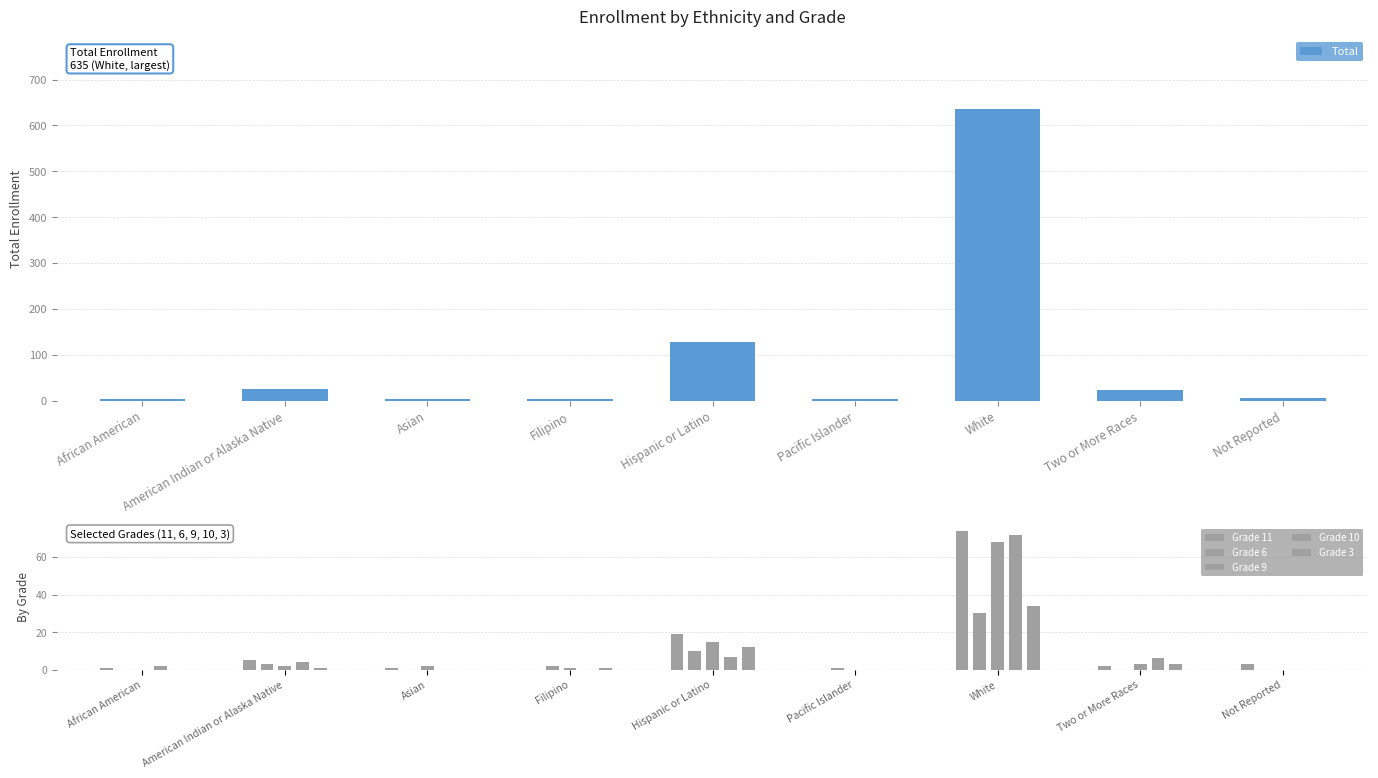

True or false: Grade 9 has a value of 0 at Pacific Islander.

True